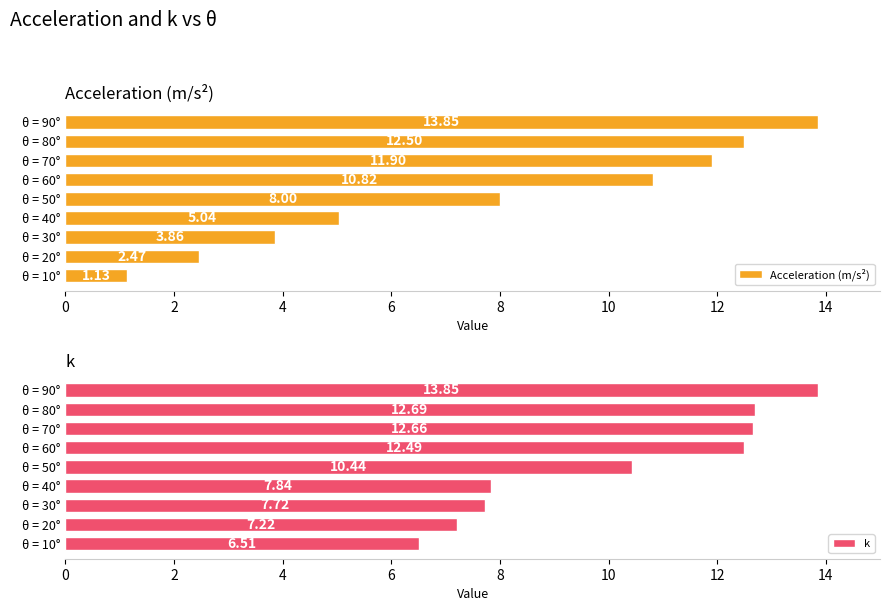

What is the value of the k bar at the 7th from the left?

12.7